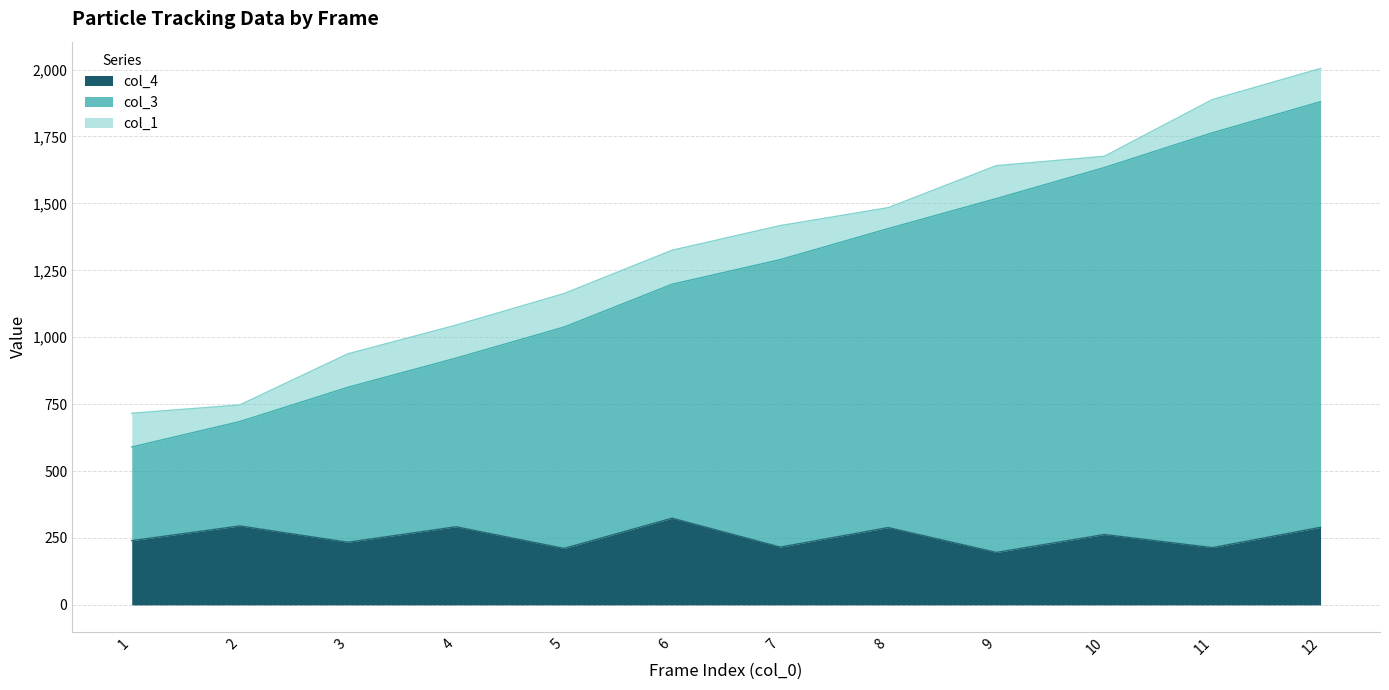

How many lines are shown in the chart?

3